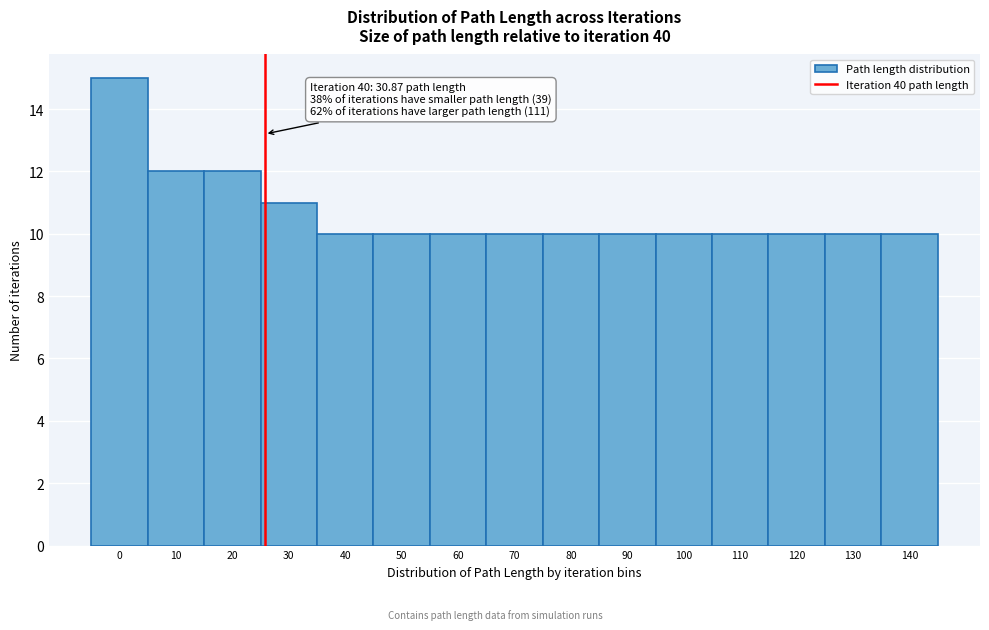

Reading left to right, extract all data points from this chart.

0=15	10=12	20=12	30=11	40=10	50=10	60=10	70=10	80=10	90=10	100=10	110=10	120=10	130=10	140=10